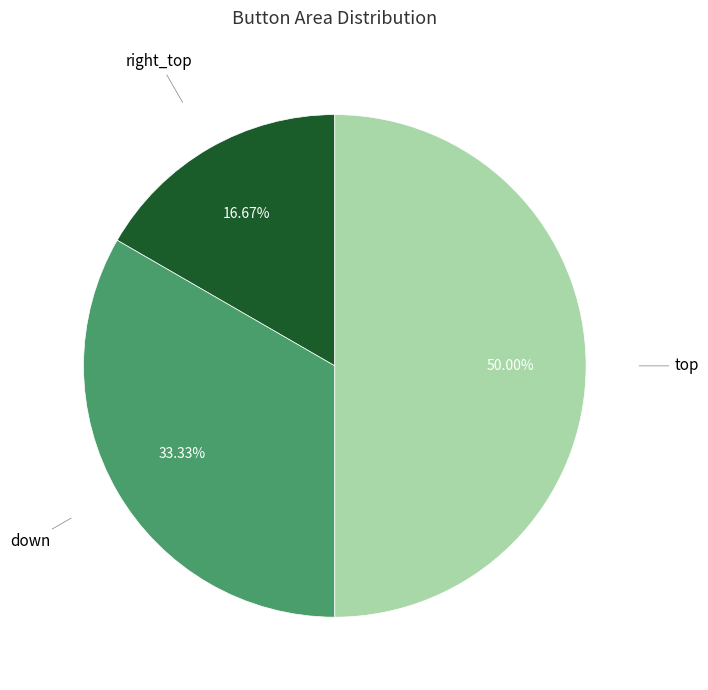

Does right_top account for over 50% of the chart?

No